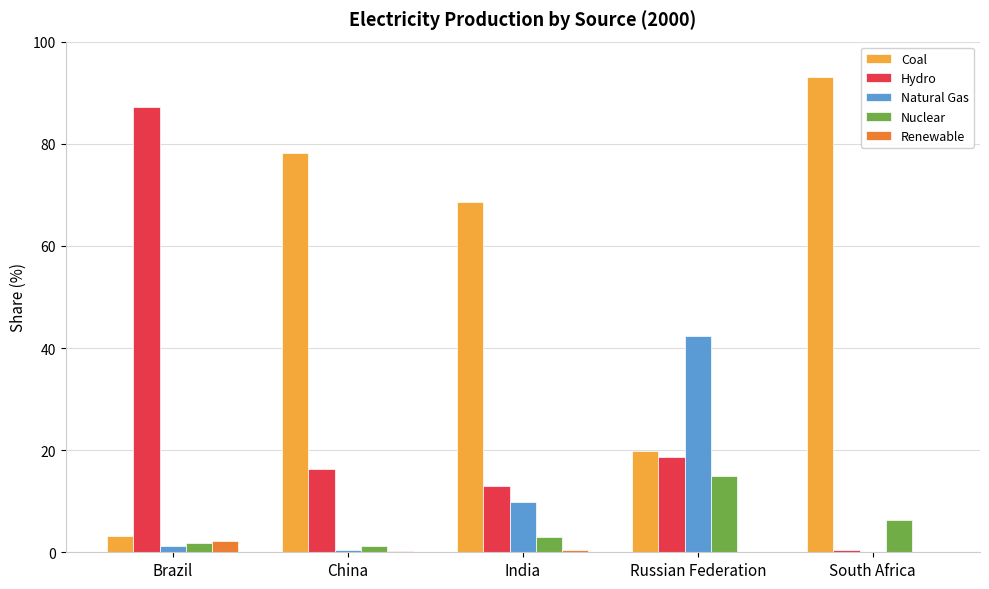

True or false: Coal has a value of 3.2 at Brazil.

True